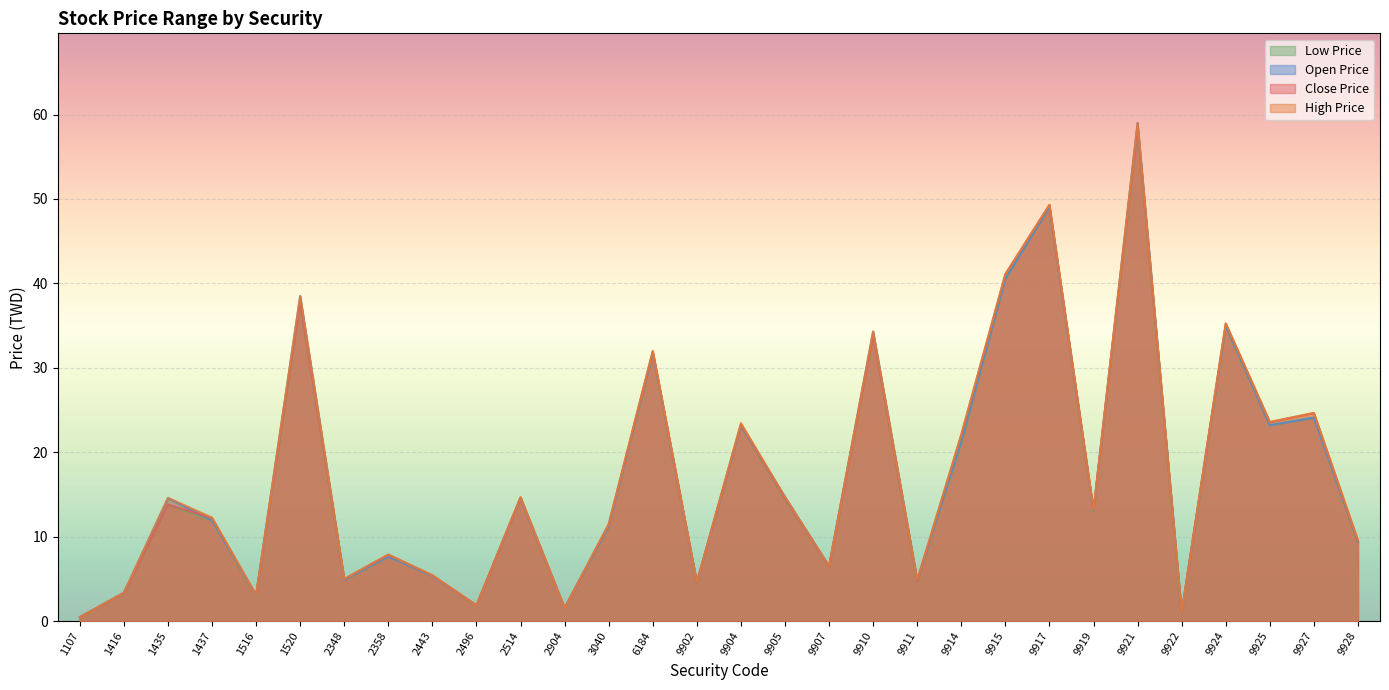

How many lines are shown in the chart?

4